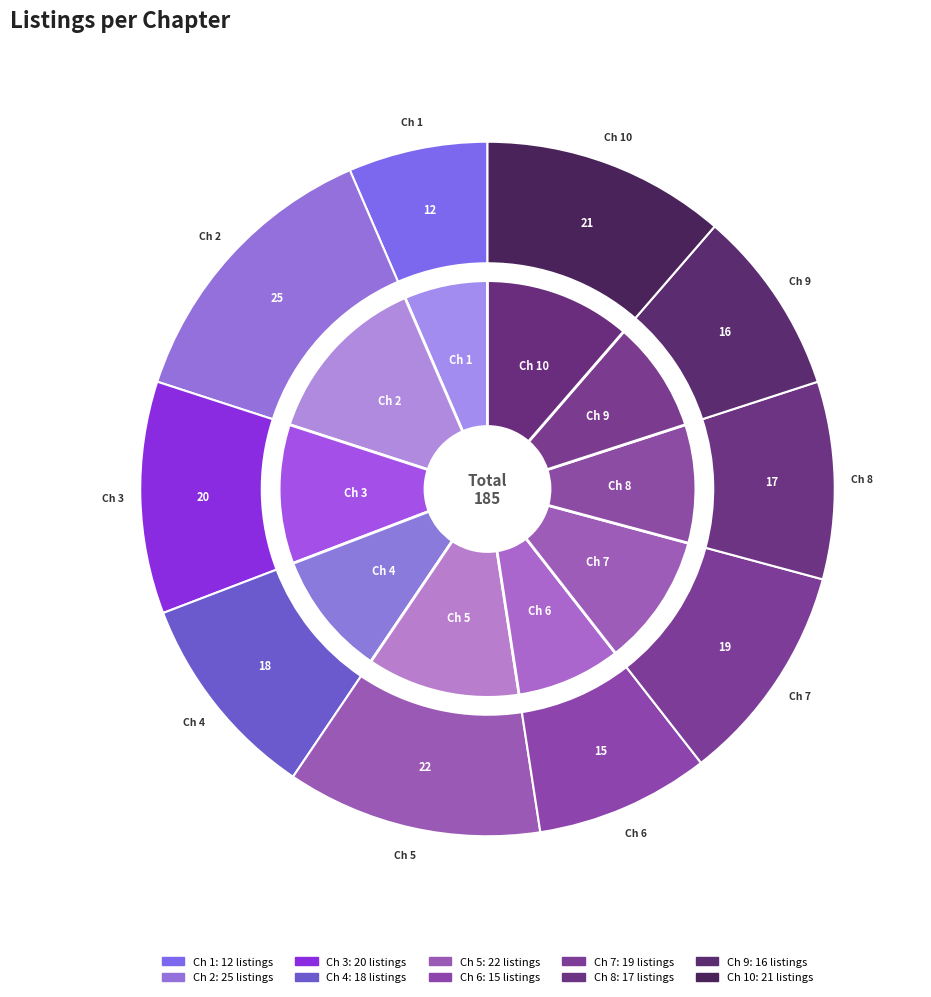

Is there a majority slice in this chart?

No